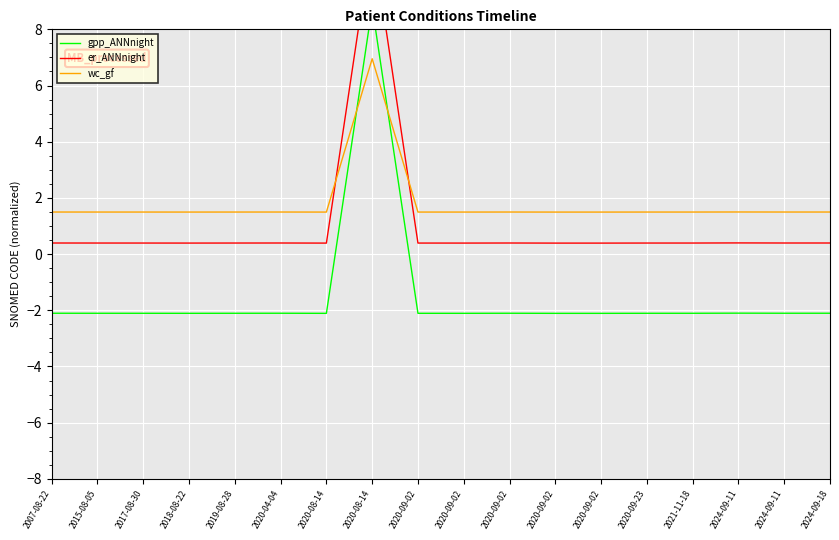

True or false: gpp_ANNnight and er_ANNnight intersect in this chart.

False